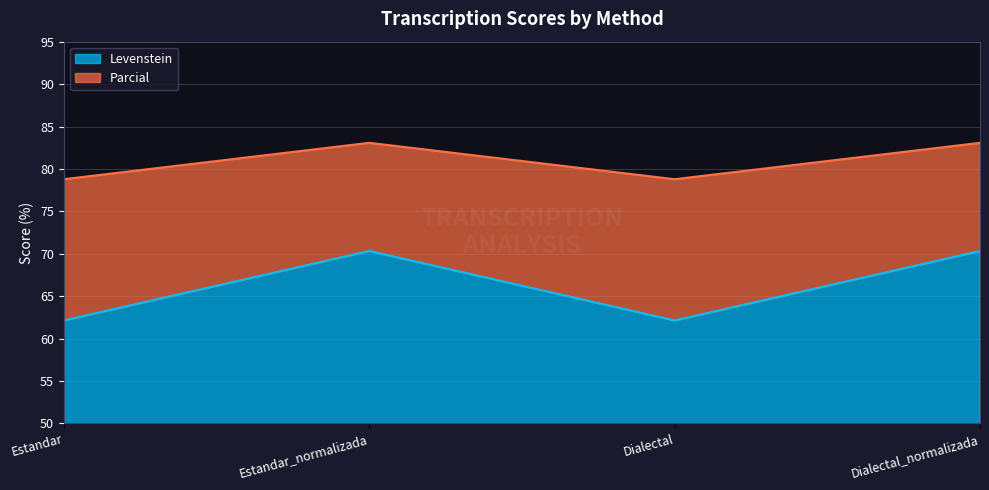

What is the difference between the maximum and minimum values in the Parcial series?

4.3